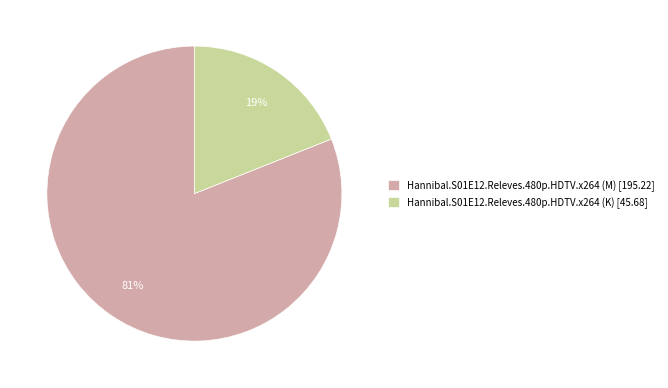

To the nearest percent, what is the difference between the Hannibal.S01E12.Releves.480p.HDTV.x264 (M) and Hannibal.S01E12.Releves.480p.HDTV.x264 (K) slice percentages?

62%